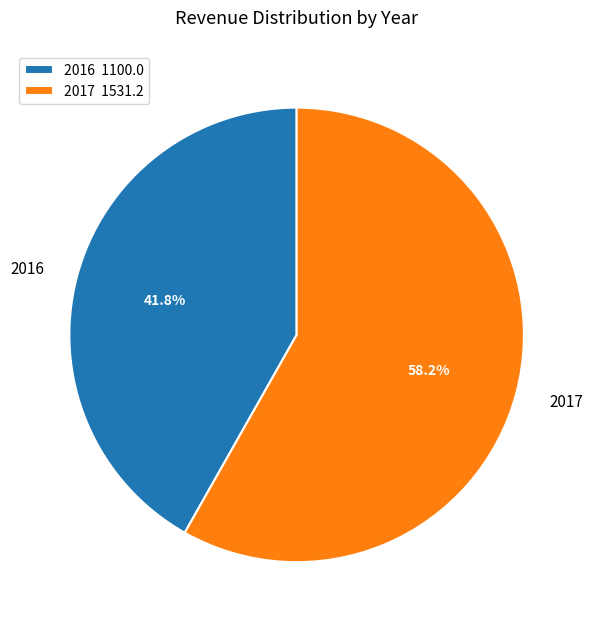

To the nearest percent, what is the combined percentage of 2017 and 2016?

100%